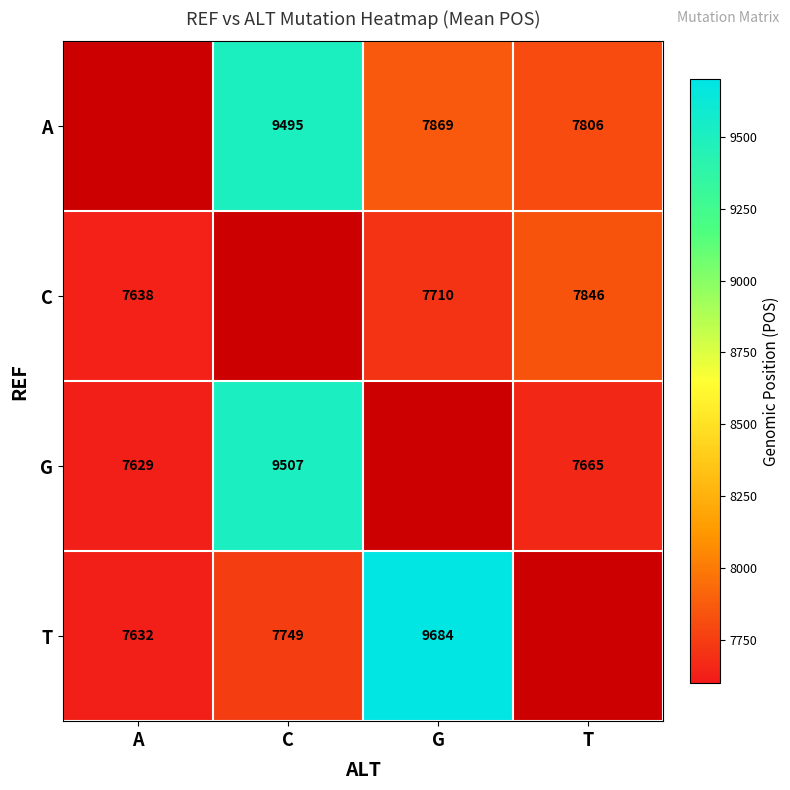

What is the spread (max minus min) of values at T?

181.0